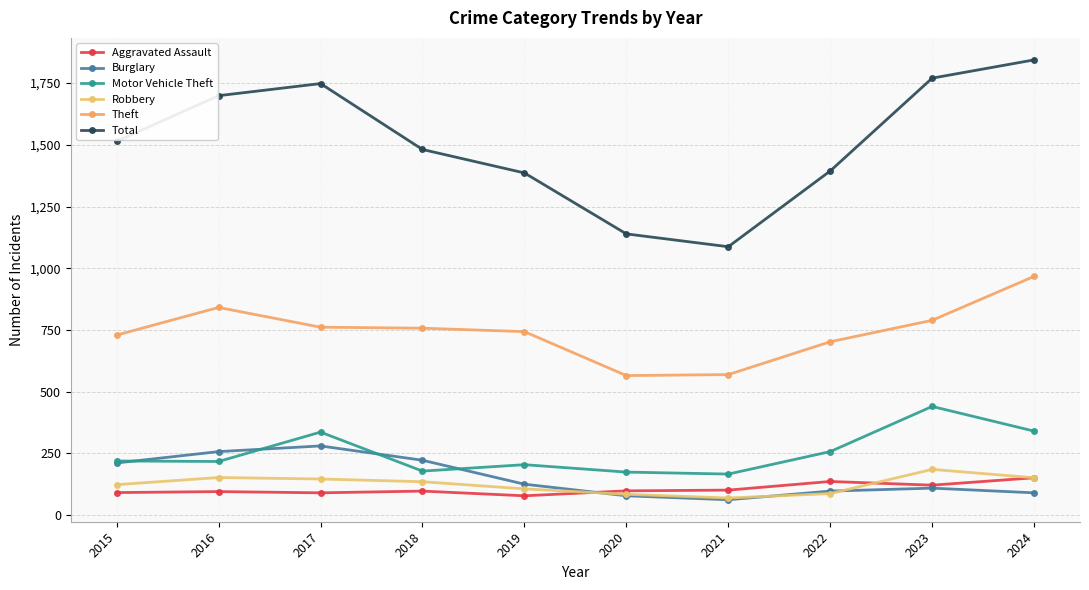

Reading left to right, what are all the values shown in this chart?

Aggravated Assault: 2015=91	2016=95	2017=90	2018=97	2019=78	2020=98	2021=101	2022=136	2023=121	2024=151
Burglary: 2015=211	2016=257	2017=280	2018=222	2019=125	2020=78	2021=62	2022=97	2023=109	2024=90
Motor Vehicle Theft: 2015=219	2016=217	2017=336	2018=178	2019=204	2020=174	2021=166	2022=257	2023=440	2024=340
Robbery: 2015=123	2016=152	2017=146	2018=135	2019=106	2020=84	2021=69	2022=87	2023=185	2024=151
Theft: 2015=729	2016=841	2017=761	2018=757	2019=743	2020=565	2021=569	2022=702	2023=789	2024=967
Total: 2015=1514	2016=1699	2017=1748	2018=1481	2019=1386	2020=1139	2021=1087	2022=1394	2023=1770	2024=1844